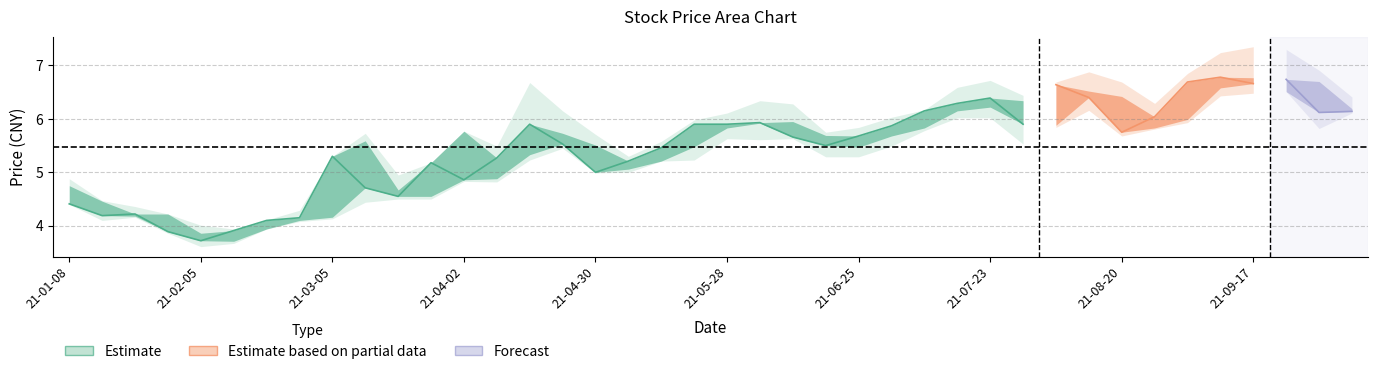

Reading right to left, list all the values displayed in this chart.

收盘: 2021-10-08=6.1	2021-09-30=6.1	2021-09-24=6.7	2021-09-17=6.7	2021-09-10=6.8	2021-09-03=6.7	2021-08-27=6.0	2021-08-20=5.8	2021-08-13=6.4	2021-08-06=6.6	2021-07-30=5.9	2021-07-23=6.4	2021-07-16=6.3	2021-07-09=6.2	2021-07-02=5.9	2021-06-25=5.7	2021-06-18=5.5	2021-06-11=5.7	2021-06-04=5.9	2021-05-28=5.9	2021-05-21=5.9	2021-05-14=5.5	2021-05-07=5.2	2021-04-30=5.0	2021-04-23=5.5	2021-04-16=5.9	2021-04-09=5.3	2021-04-02=4.9	2021-03-26=5.2	2021-03-19=4.5	2021-03-12=4.7	2021-03-05=5.3	2021-02-26=4.2	2021-02-19=4.1	2021-02-10=3.9	2021-02-05=3.7	2021-01-29=3.9	2021-01-22=4.2	2021-01-15=4.2	2021-01-08=4.4
开盘: 2021-10-08=6.2	2021-09-30=6.7	2021-09-24=6.5	2021-09-17=6.8	2021-09-10=6.6	2021-09-03=6.0	2021-08-27=5.8	2021-08-20=6.4	2021-08-13=6.5	2021-08-06=5.9	2021-07-30=6.3	2021-07-23=6.2	2021-07-16=6.2	2021-07-09=5.8	2021-07-02=5.7	2021-06-25=5.5	2021-06-18=5.7	2021-06-11=6.0	2021-06-04=5.9	2021-05-28=5.8	2021-05-21=5.5	2021-05-14=5.2	2021-05-07=5.1	2021-04-30=5.5	2021-04-23=5.7	2021-04-16=5.3	2021-04-09=4.9	2021-04-02=5.8	2021-03-26=4.5	2021-03-19=4.7	2021-03-12=5.6	2021-03-05=4.2	2021-02-26=4.1	2021-02-19=3.9	2021-02-10=3.7	2021-02-05=3.9	2021-01-29=4.2	2021-01-22=4.2	2021-01-15=4.5	2021-01-08=4.8
最高: 2021-10-08=6.4	2021-09-30=6.9	2021-09-24=7.3	2021-09-17=7.3	2021-09-10=7.2	2021-09-03=6.8	2021-08-27=6.3	2021-08-20=6.7	2021-08-13=6.9	2021-08-06=6.7	2021-07-30=6.4	2021-07-23=6.7	2021-07-16=6.6	2021-07-09=6.2	2021-07-02=6.0	2021-06-25=5.8	2021-06-18=5.8	2021-06-11=6.3	2021-06-04=6.3	2021-05-28=6.1	2021-05-21=6.0	2021-05-14=5.6	2021-05-07=5.3	2021-04-30=5.7	2021-04-23=6.2	2021-04-16=6.7	2021-04-09=5.5	2021-04-02=5.8	2021-03-26=5.2	2021-03-19=5.0	2021-03-12=5.7	2021-03-05=5.3	2021-02-26=4.3	2021-02-19=4.1	2021-02-10=3.9	2021-02-05=4.0	2021-01-29=4.2	2021-01-22=4.4	2021-01-15=4.5	2021-01-08=4.9
最低: 2021-10-08=6.1	2021-09-30=5.8	2021-09-24=6.5	2021-09-17=6.5	2021-09-10=6.4	2021-09-03=5.9	2021-08-27=5.8	2021-08-20=5.7	2021-08-13=6.2	2021-08-06=5.8	2021-07-30=5.5	2021-07-23=6.0	2021-07-16=6.0	2021-07-09=5.8	2021-07-02=5.5	2021-06-25=5.3	2021-06-18=5.3	2021-06-11=5.6	2021-06-04=5.6	2021-05-28=5.6	2021-05-21=5.2	2021-05-14=5.2	2021-05-07=5.0	2021-04-30=5.0	2021-04-23=5.5	2021-04-16=5.2	2021-04-09=4.8	2021-04-02=4.8	2021-03-26=4.5	2021-03-19=4.5	2021-03-12=4.4	2021-03-05=4.1	2021-02-26=4.1	2021-02-19=3.9	2021-02-10=3.7	2021-02-05=3.6	2021-01-29=3.9	2021-01-22=4.2	2021-01-15=4.1	2021-01-08=4.4